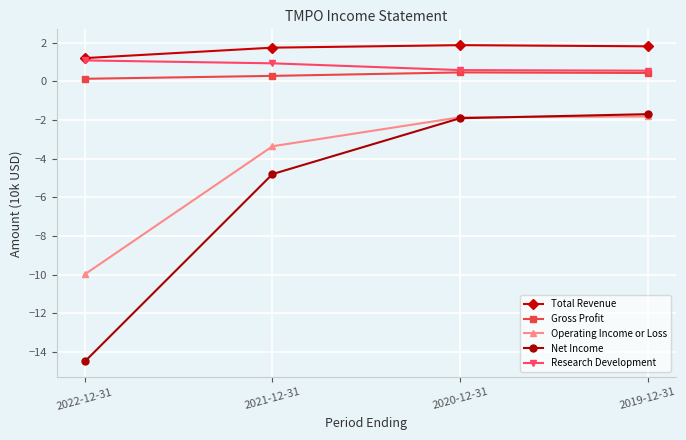

The value of Net Income at 2021-12-31 is -1.5. True or false?

False